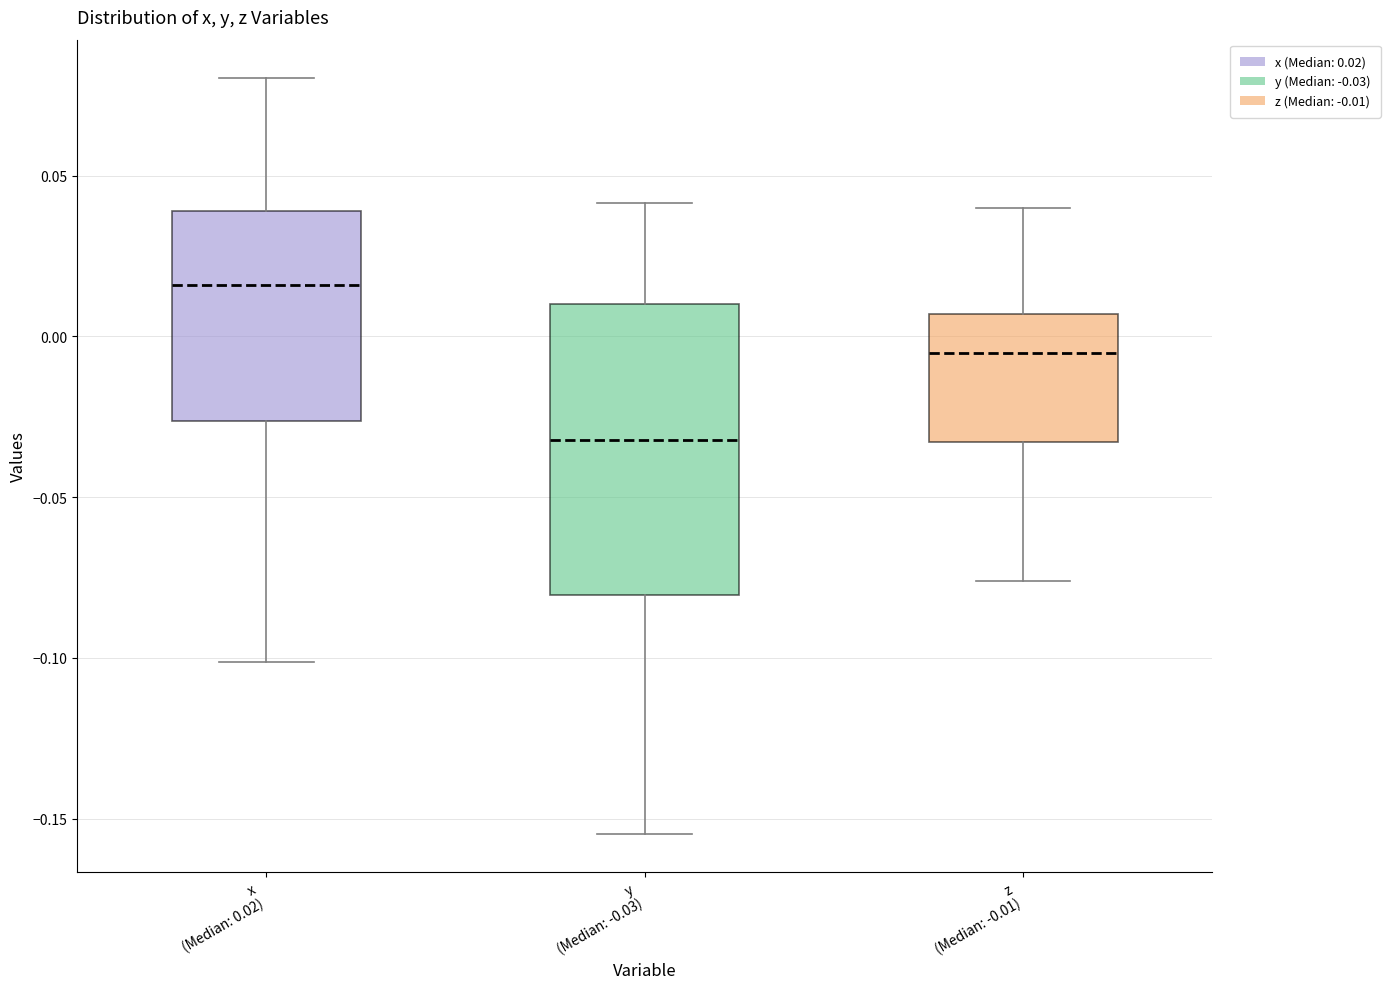

Comparing the boxes themselves (not the whiskers), which one is the tallest?

y (Median: -0.03)